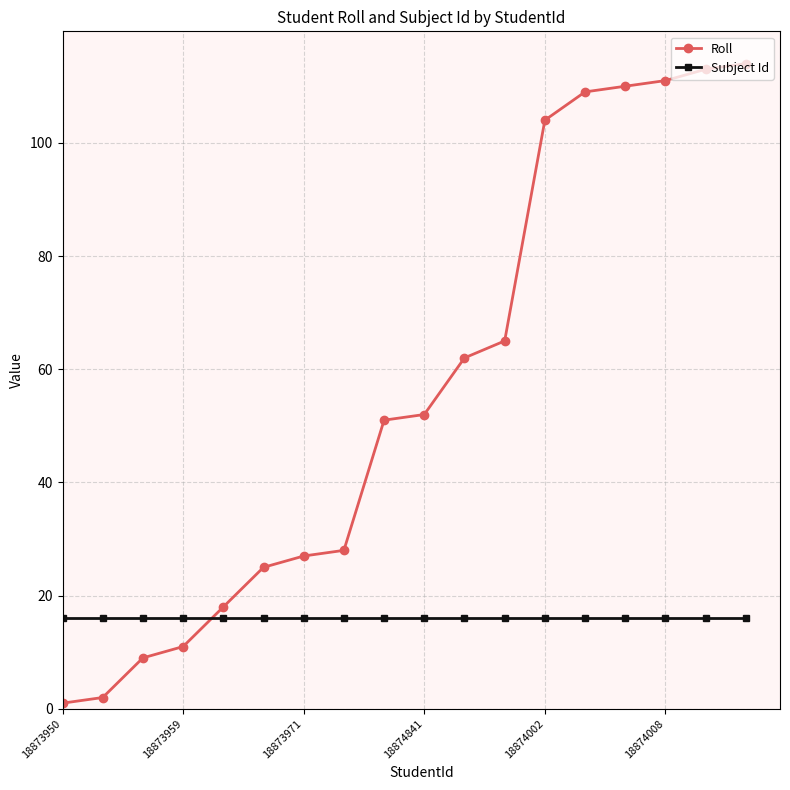

What is the value of the Roll point at the 7th from the left?

27